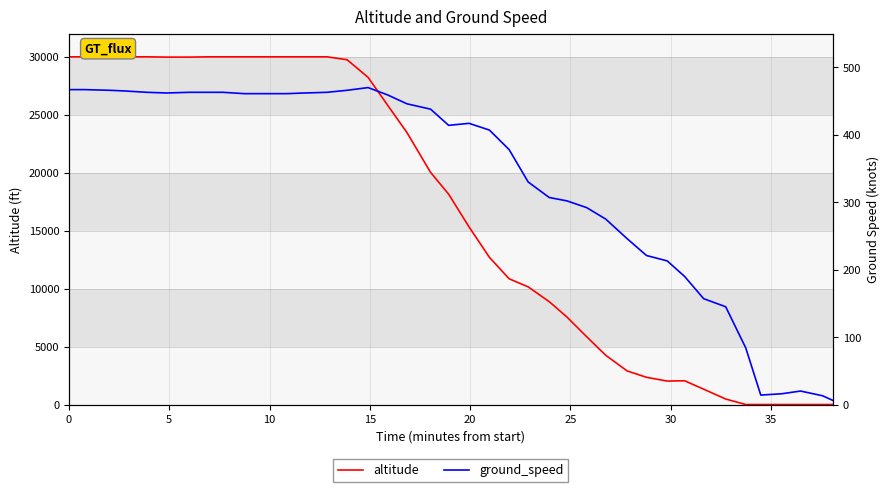

What is the difference between the maximum and minimum values in the ground_speed series?

464